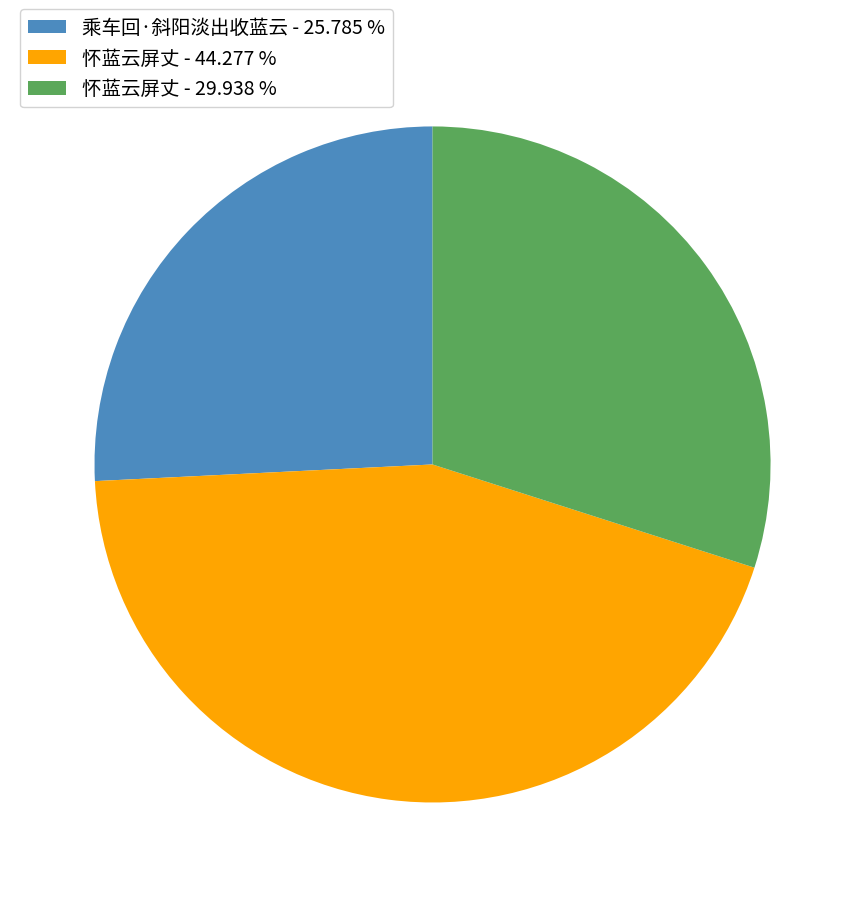

Does 怀蓝云屏丈 - 44.277 % account for over 50% of the chart?

No